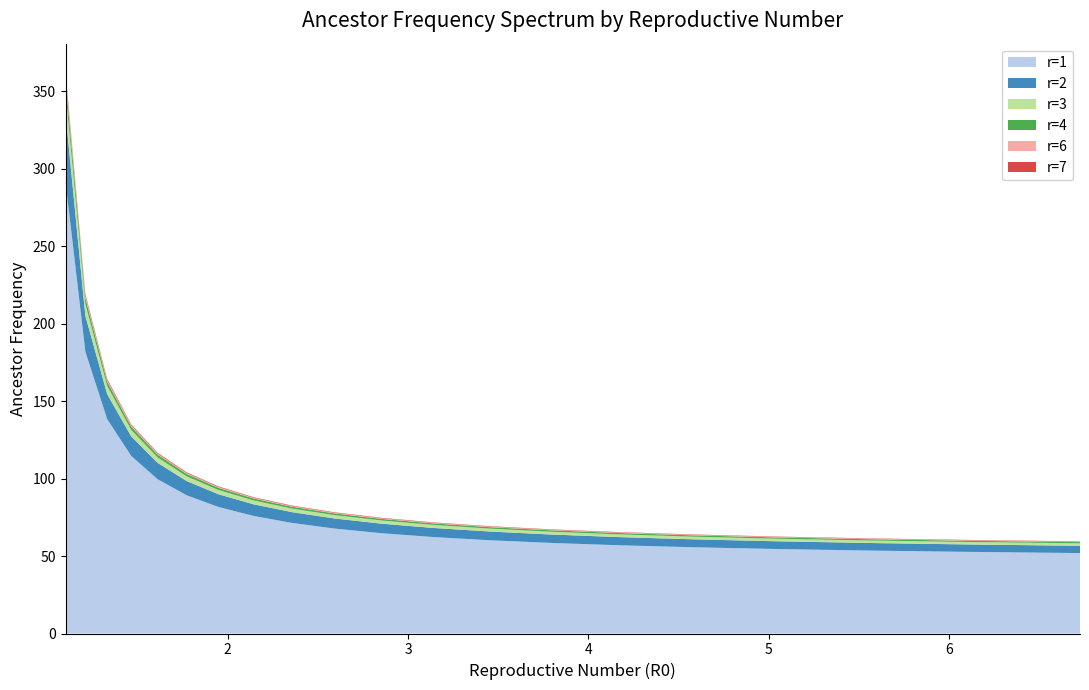

Reading right to left, what are all the values shown in this chart?

r=1: 51.9	52.7	53.5	54.5	55.6	56.9	58.4	60.2	62.3	64.7	67.7	71.4	75.9	81.7	89.2	99.6	114.6	138.4	181.9	291.6
r=2: 4.7	4.8	4.9	5.0	5.1	5.3	5.4	5.6	5.9	6.2	6.5	6.9	7.5	8.2	9.2	10.6	12.6	16.1	23.0	44.0
r=3: 1.6	1.6	1.6	1.7	1.7	1.8	1.8	1.9	2.0	2.1	2.2	2.3	2.5	2.7	3.1	3.5	4.2	5.4	7.7	14.7
r=4: 0.8	0.8	0.8	0.8	0.9	0.9	0.9	0.9	1.0	1.0	1.1	1.2	1.2	1.4	1.5	1.8	2.1	2.7	3.8	7.3
r=6: 0.3	0.3	0.3	0.3	0.3	0.4	0.4	0.4	0.4	0.4	0.4	0.5	0.5	0.5	0.6	0.7	0.8	1.1	1.5	2.9
r=7: 0.2	0.2	0.2	0.2	0.2	0.3	0.3	0.3	0.3	0.3	0.3	0.3	0.4	0.4	0.4	0.5	0.6	0.8	1.1	2.1